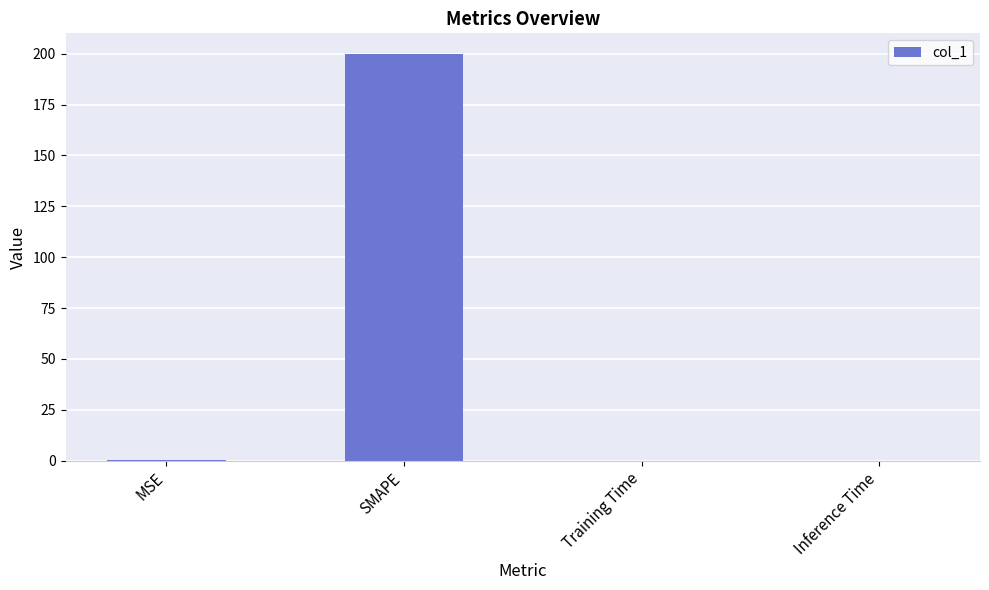

What is the maximum value shown in the chart?

200.0